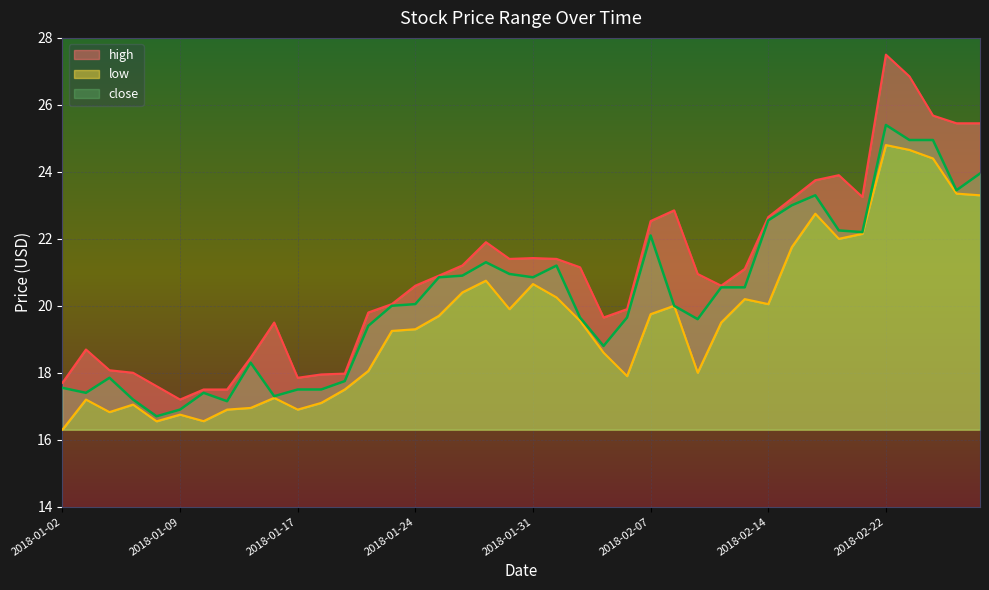

What is the value of the high point at the 15th from the left?

20.1